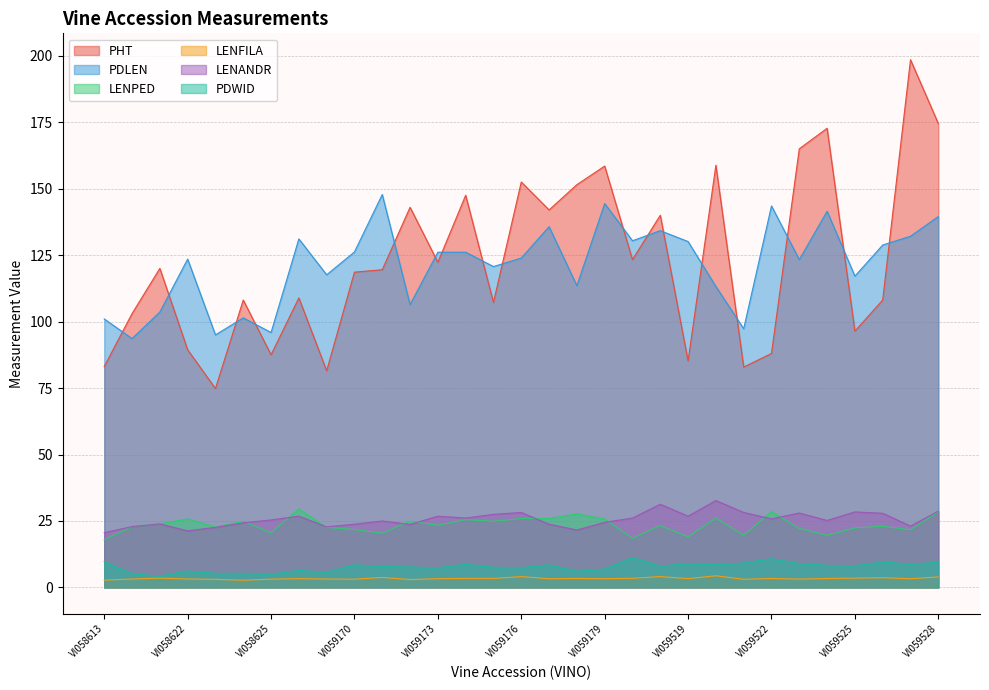

The value of PHT at VI058623 is 74.8. True or false?

True